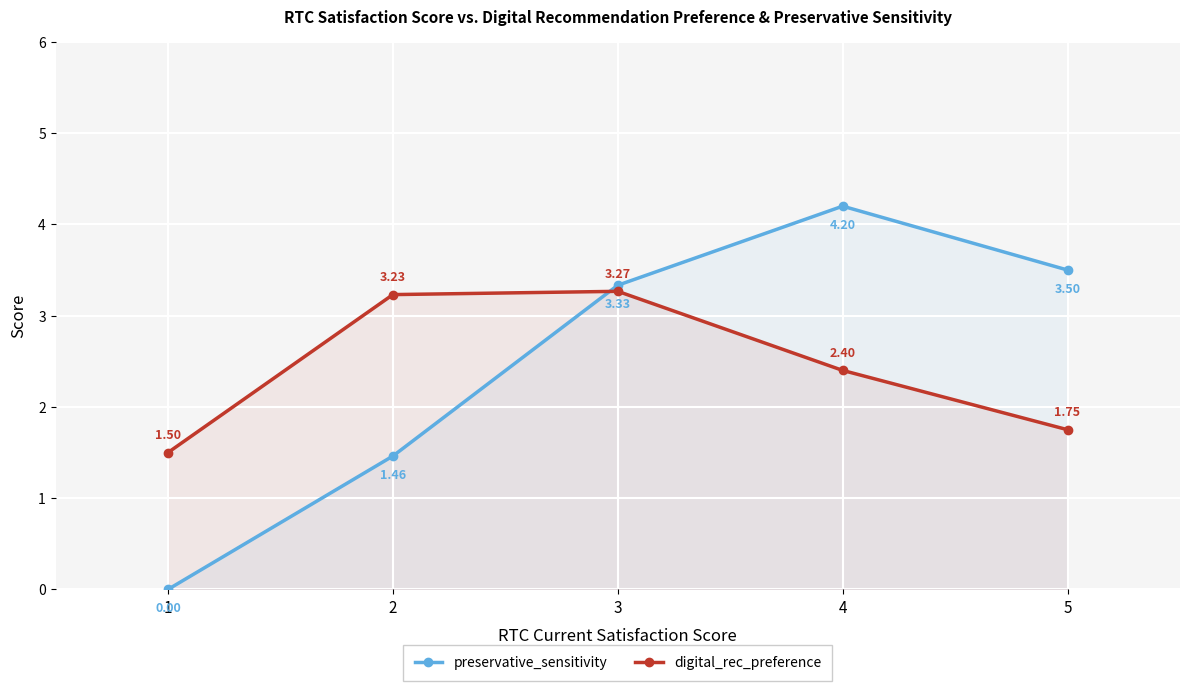

What is the difference between the maximum and second lowest values in the preservative_sensitivity series?

2.7